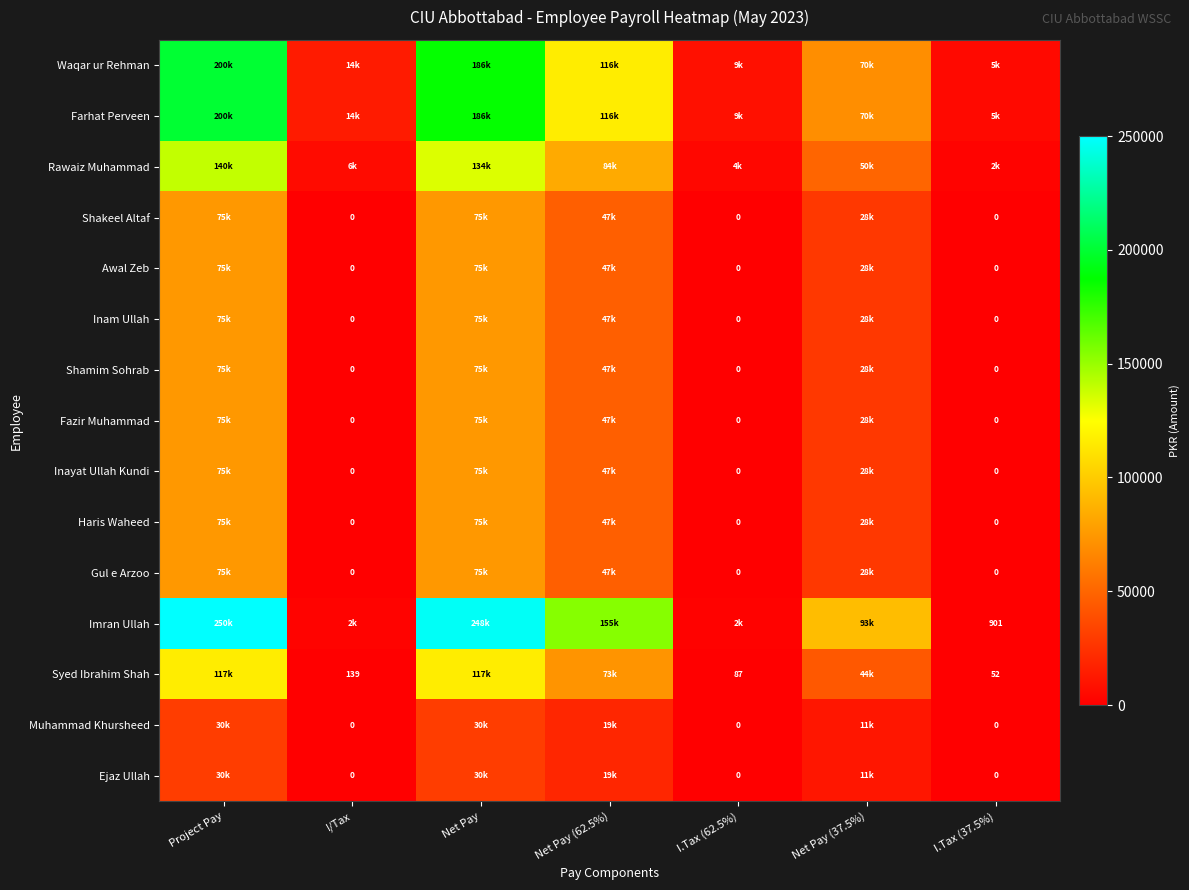

At which category is the sum across all series the highest?

Project Pay